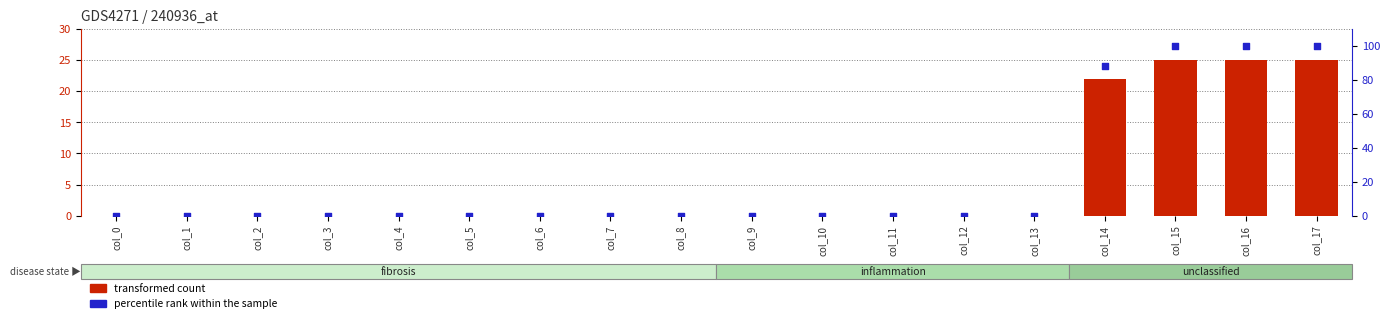

What are all the series names shown in the legend?

transformed count, percentile rank within the sample